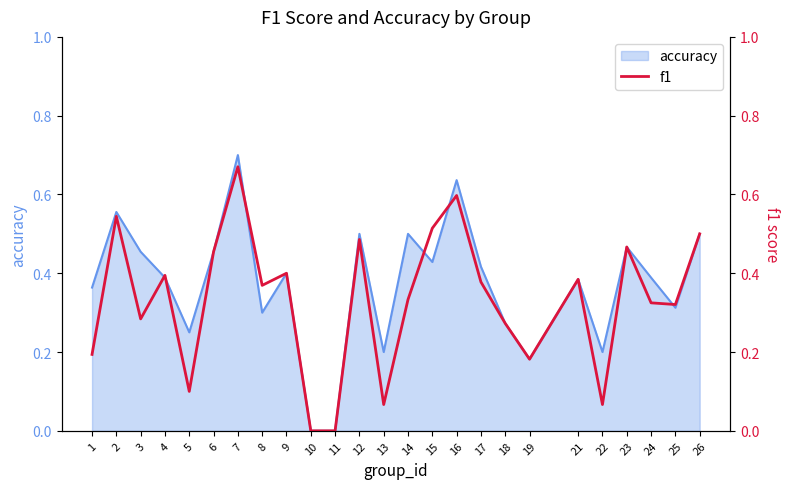

What is the maximum value for accuracy?

0.7